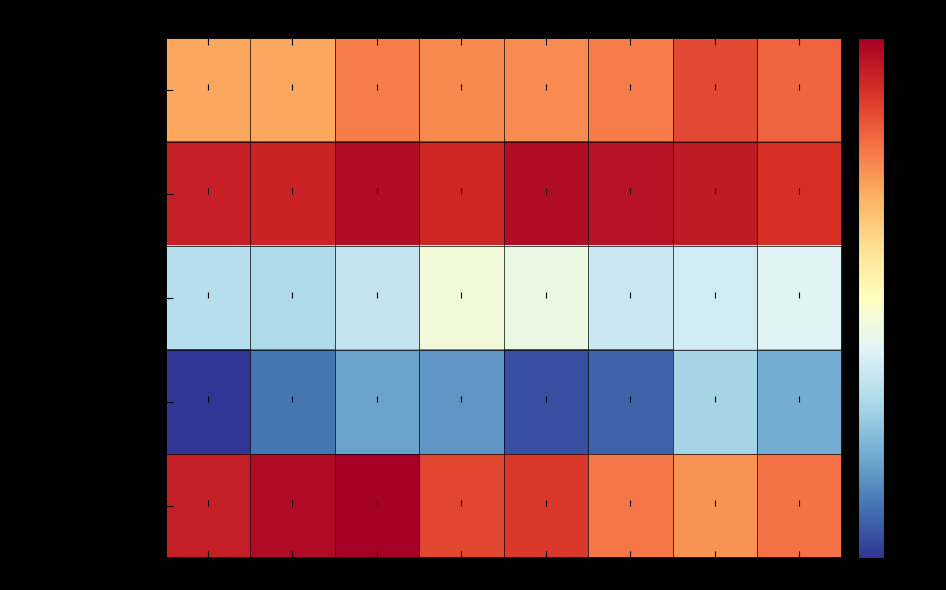

Which category has the highest value across all series?

2017